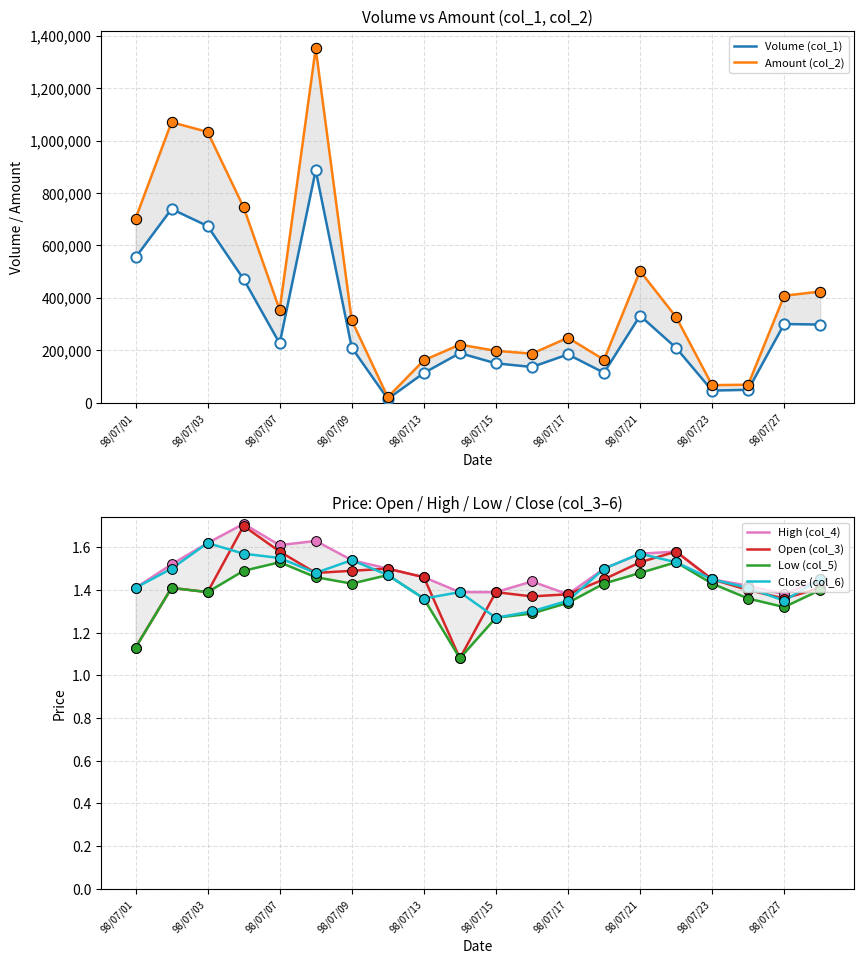

At how many categories does at least one series exceed 127702?

17